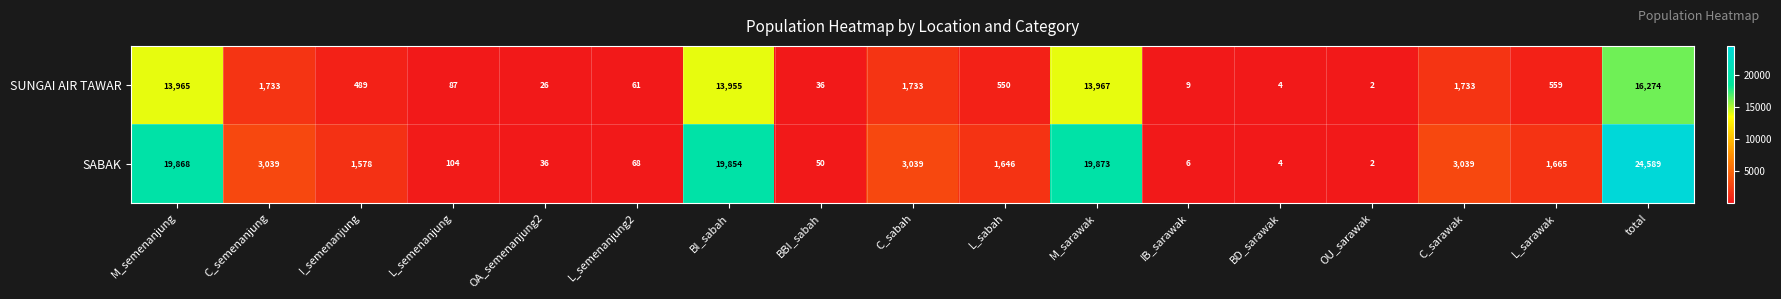

Which series has the largest total across all categories?

SABAK